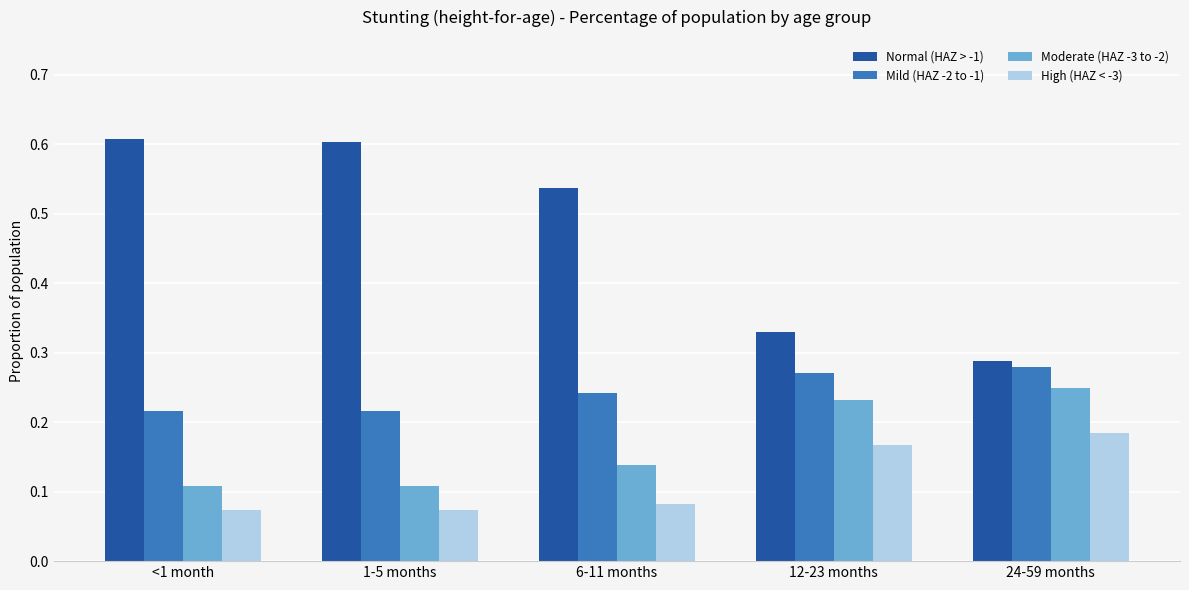

What is the total value across all series at <1 month?

1.0